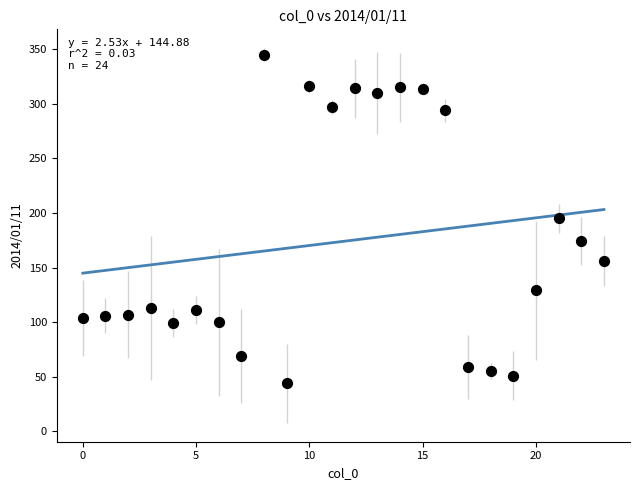

What is the range of Y values (max minus min)?

301